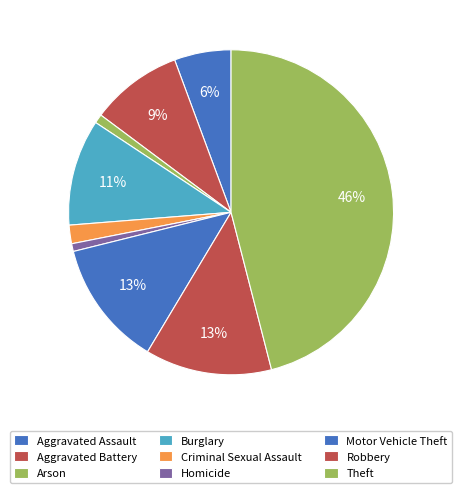

Combined, do Aggravated Battery and Motor Vehicle Theft account for over 50%?

No